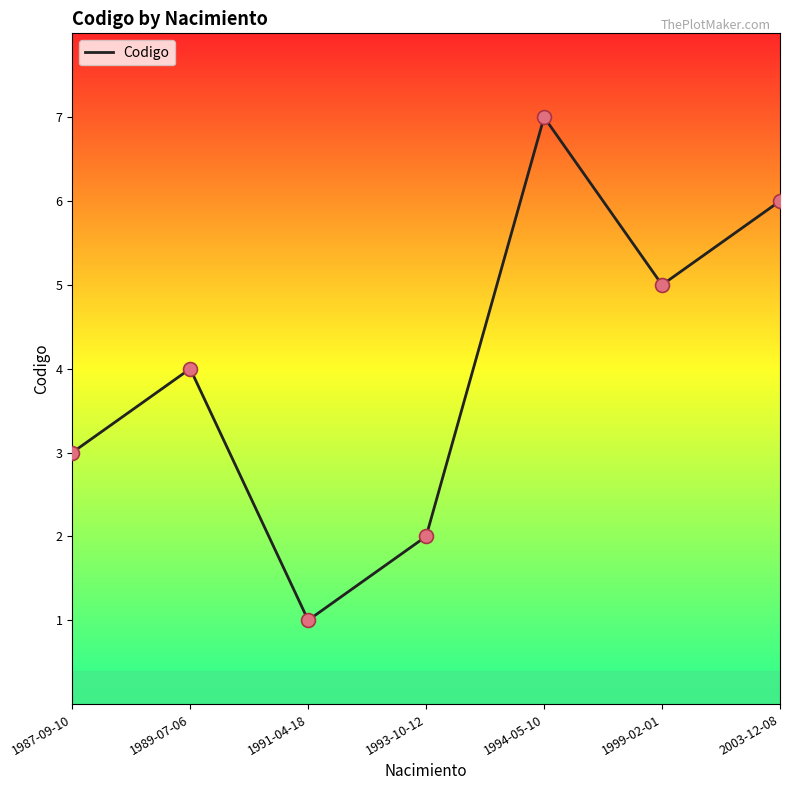

Between 1993-10-12 and 1994-05-10, which is larger?

1994-05-10